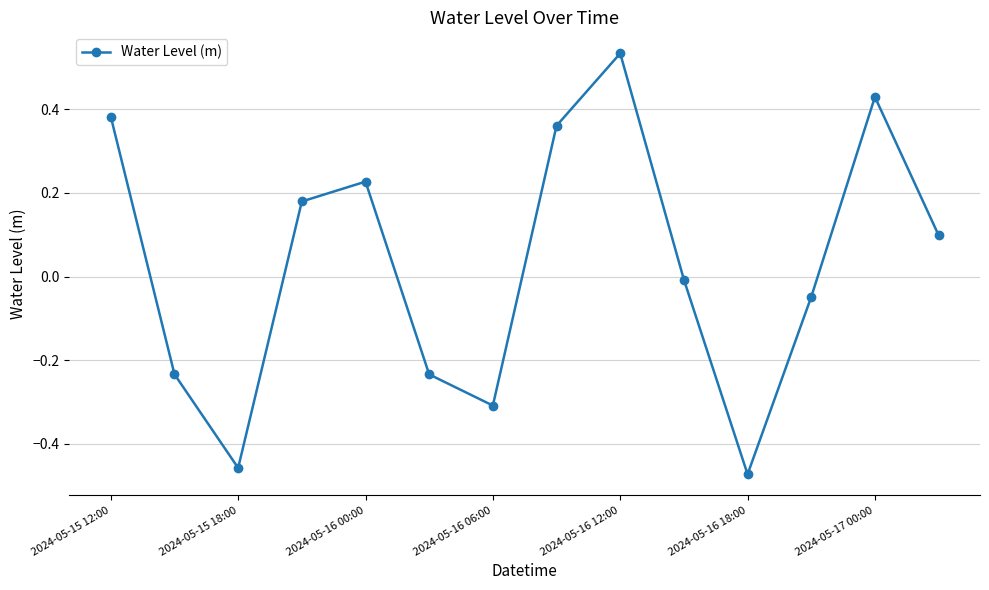

True or false: there are more than 0 points higher than both neighbors.

True